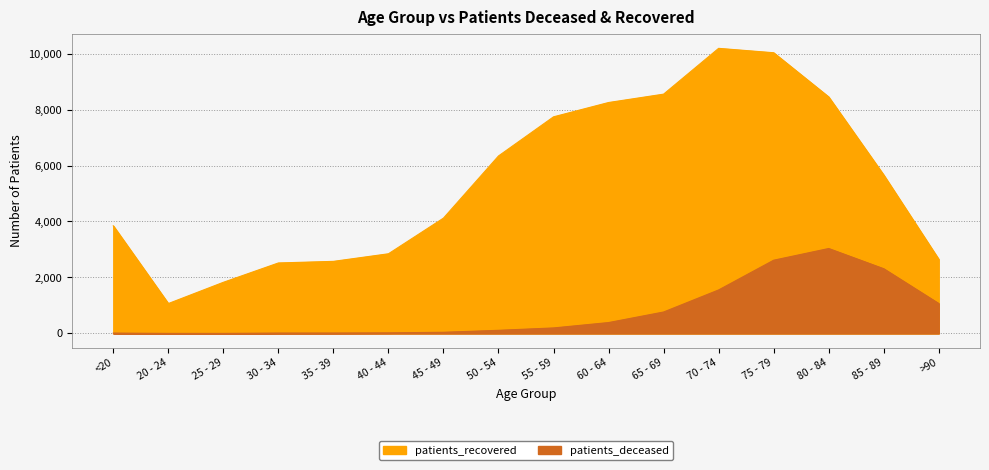

Reading left to right, transcribe all the data shown in this chart.

patients_deceased: 14	3	3	15	16	22	43	113	198	390	767	1555	2617	3035	2313	1070
patients_recovered: 3845	1069	1828	2519	2576	2847	4121	6341	7739	8250	8549	10185	10028	8450	5662	2651